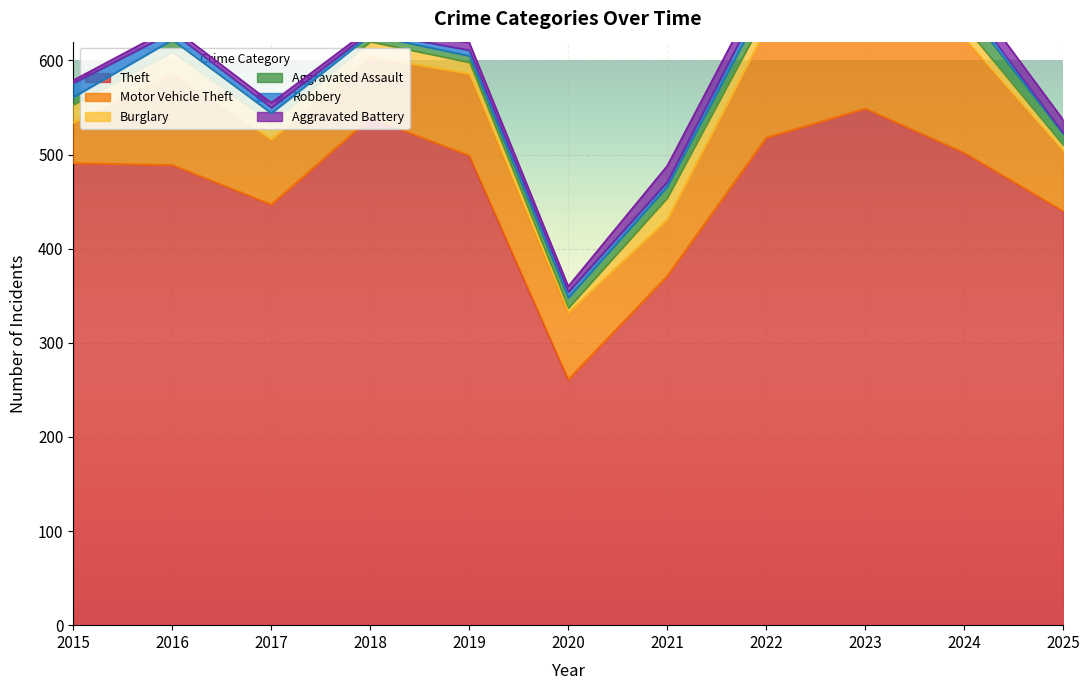

Which series changed the most between 2016 and 2020?

Theft